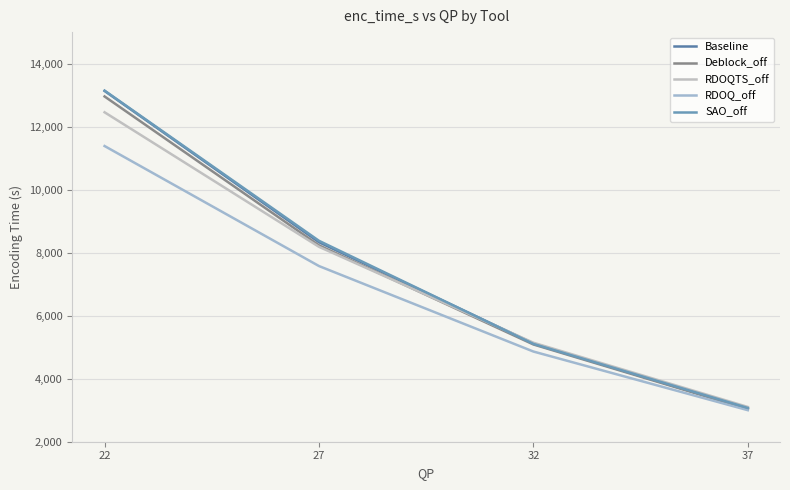

Is this an area chart (filled region under the line)?

No